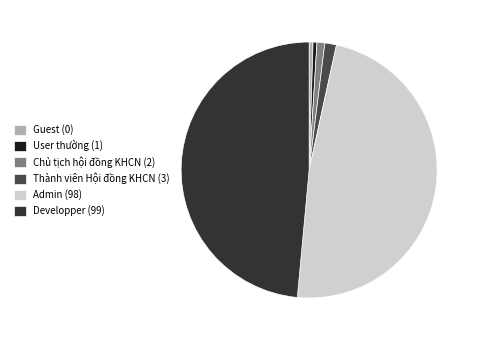

The Thành viên Hội đồng KHCN slice represents 1% of the pie. True or false?

True